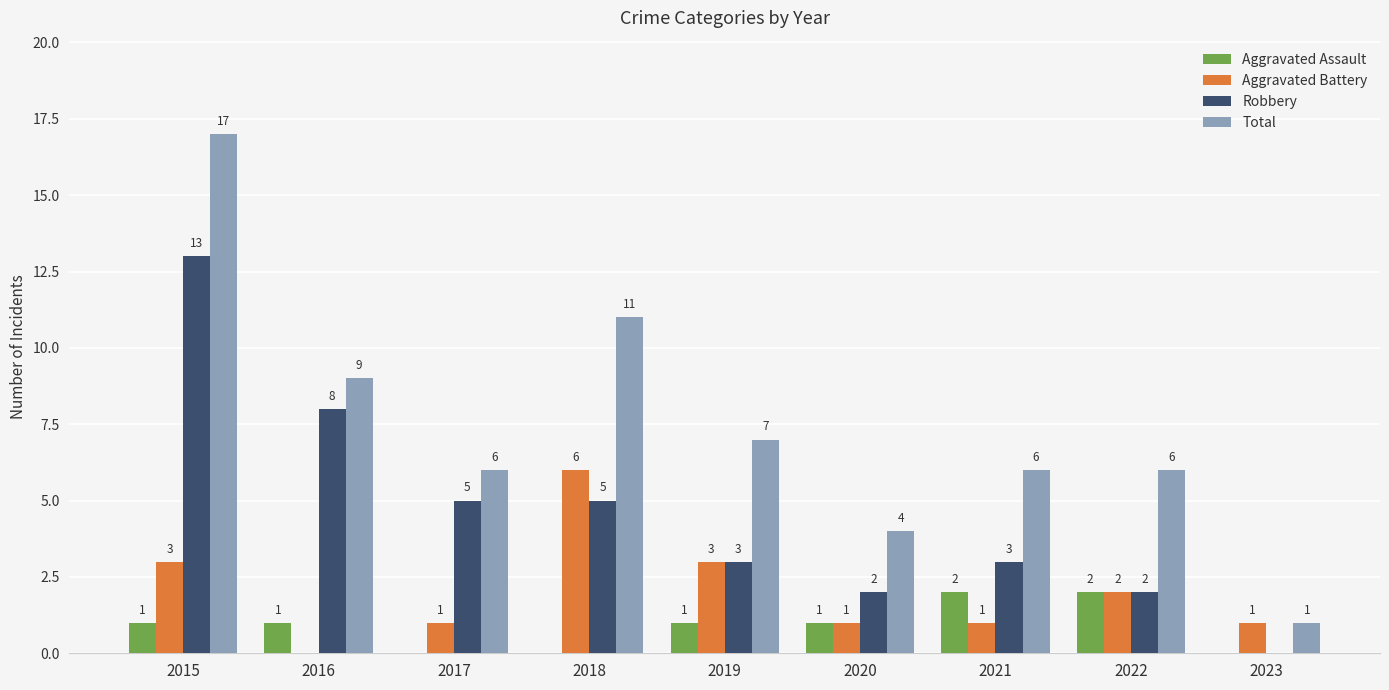

Are the bars horizontal?

No